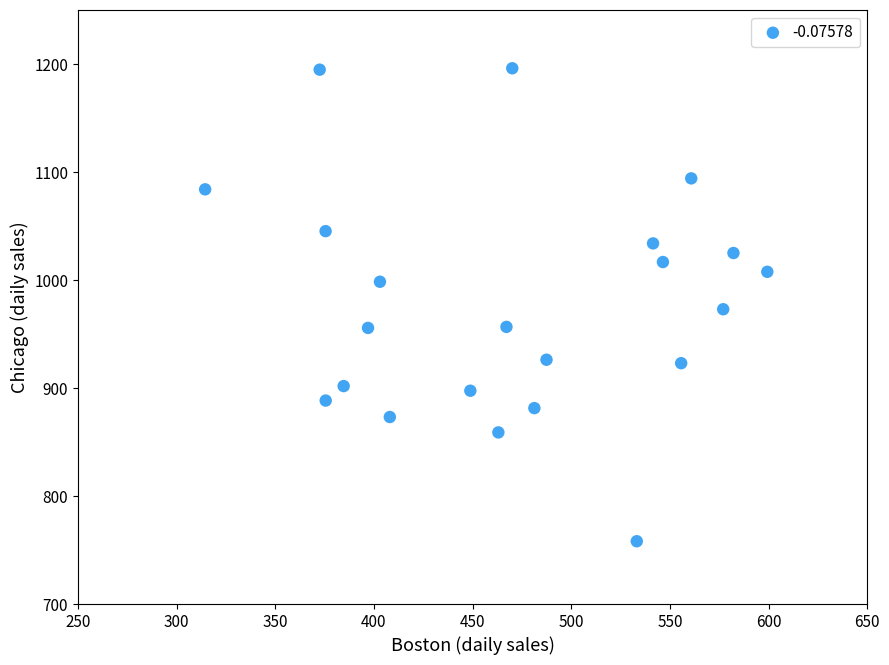

How many points are shown in the scatter plot?

22